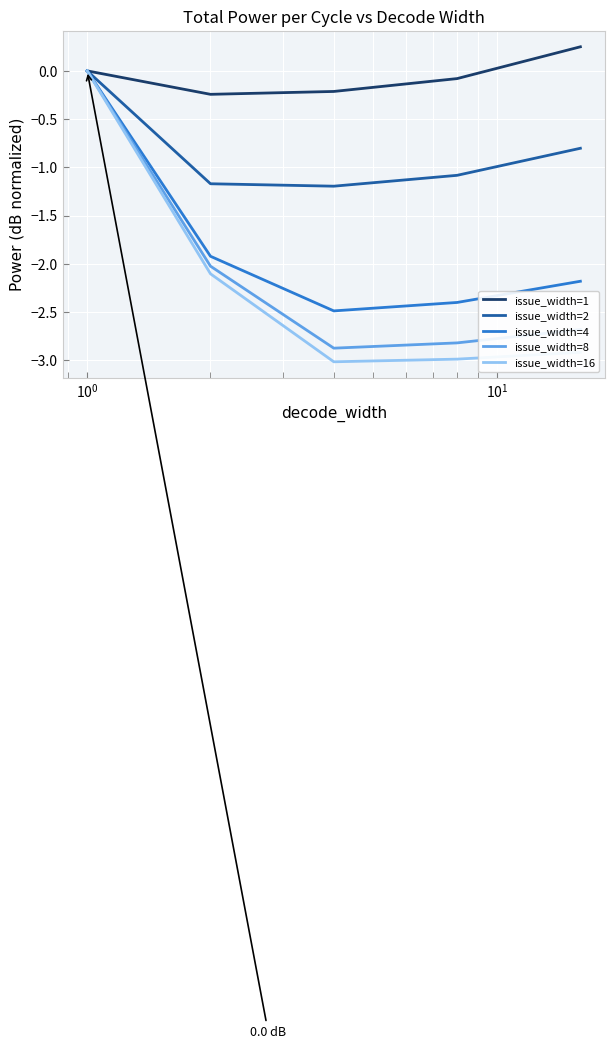

At how many categories does at least one series exceed -2?

5